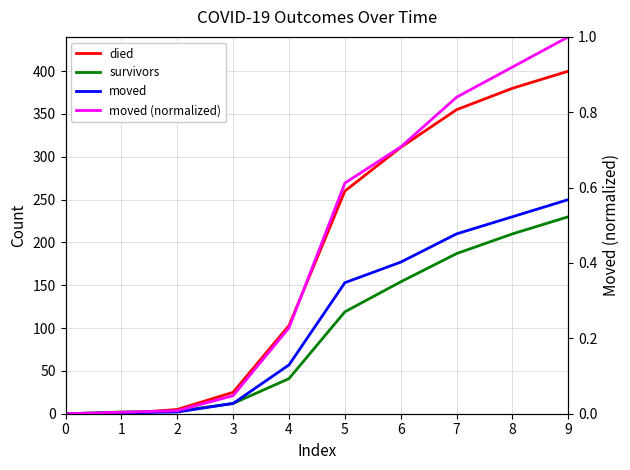

True or false: survivors and moved intersect in this chart.

False